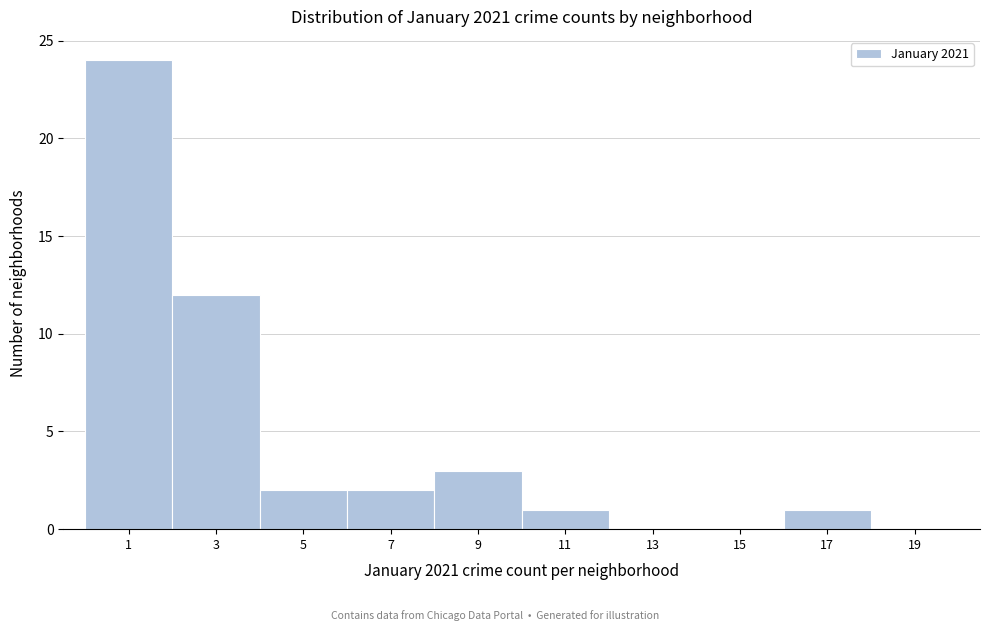

Reading left to right, list all the values displayed in this chart.

1=24	3=12	5=2	7=2	9=3	11=1	13=0	15=0	17=1	19=0